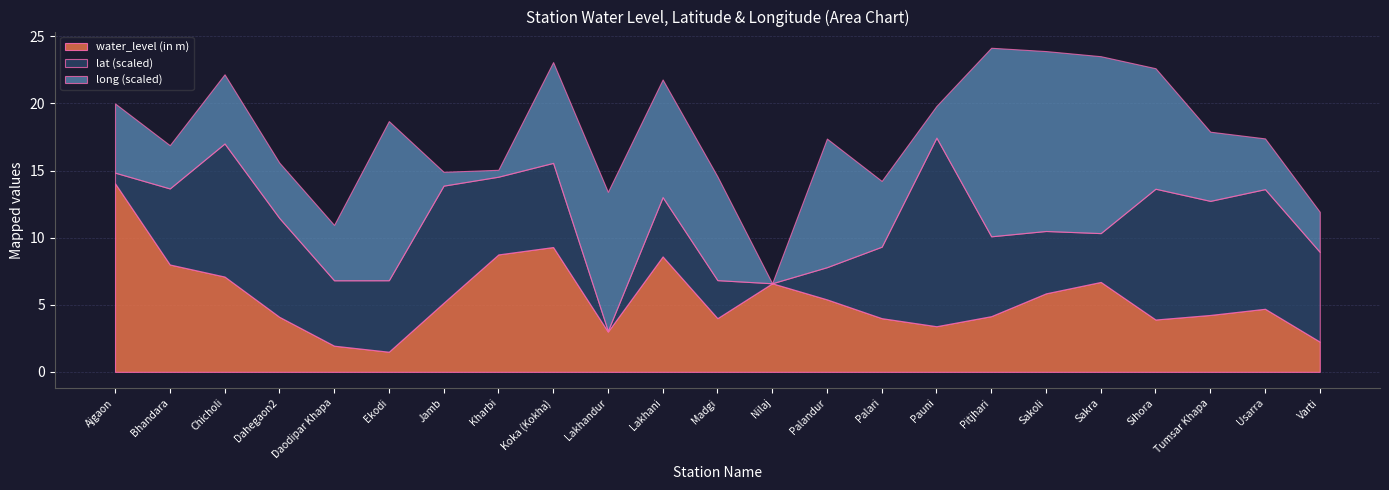

At which label does water_level (in m) reach its peak?

Ajgaon